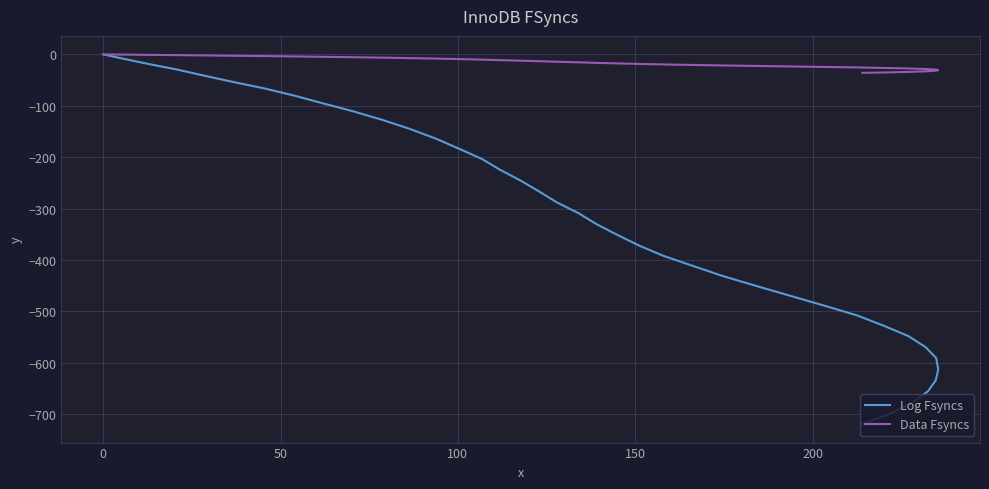

What is the value of the Data Fsyncs point at the 10th from the left?

-5.5